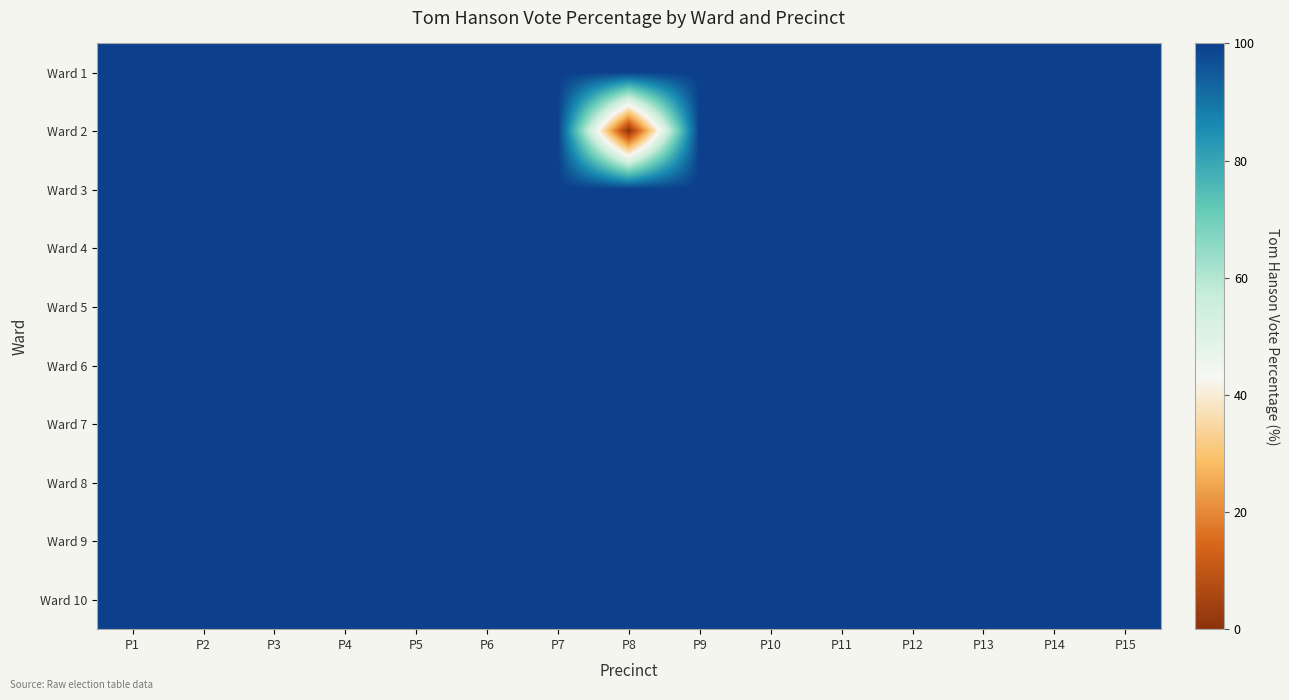

Reading left to right, extract all data points from this chart.

Ward 1: P1=100	P2=100	P3=100	P4=100	P5=100	P6=100	P7=100	P8=100	P9=100	P10=100	P11=100	P12=100	P13=100	P14=100	P15=100
Ward 2: P1=100	P2=100	P3=100	P4=100	P5=100	P6=100	P7=100	P8=0	P9=100	P10=100	P11=100	P12=100	P13=100	P14=100	P15=100
Ward 3: P1=100	P2=100	P3=100	P4=100	P5=100	P6=100	P7=100	P8=100	P9=100	P10=100	P11=100	P12=100	P13=100	P14=100	P15=100
Ward 4: P1=100	P2=100	P3=100	P4=100	P5=100	P6=100	P7=100	P8=100	P9=100	P10=100	P11=100	P12=100	P13=100	P14=100	P15=100
Ward 5: P1=100	P2=100	P3=100	P4=100	P5=100	P6=100	P7=100	P8=100	P9=100	P10=100	P11=100	P12=100	P13=100	P14=100	P15=100
Ward 6: P1=100	P2=100	P3=100	P4=100	P5=100	P6=100	P7=100	P8=100	P9=100	P10=100	P11=100	P12=100	P13=100	P14=100	P15=100
Ward 7: P1=100	P2=100	P3=100	P4=100	P5=100	P6=100	P7=100	P8=100	P9=100	P10=100	P11=100	P12=100	P13=100	P14=100	P15=100
Ward 8: P1=100	P2=100	P3=100	P4=100	P5=100	P6=100	P7=100	P8=100	P9=100	P10=100	P11=100	P12=100	P13=100	P14=100	P15=100
Ward 9: P1=100	P2=100	P3=100	P4=100	P5=100	P6=100	P7=100	P8=100	P9=100	P10=100	P11=100	P12=100	P13=100	P14=100	P15=100
Ward 10: P1=100	P2=100	P3=100	P4=100	P5=100	P6=100	P7=100	P8=100	P9=100	P10=100	P11=100	P12=100	P13=100	P14=100	P15=100